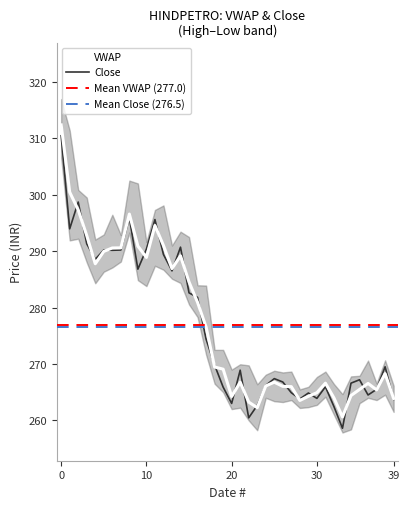

How many distinct data groups are displayed?

2